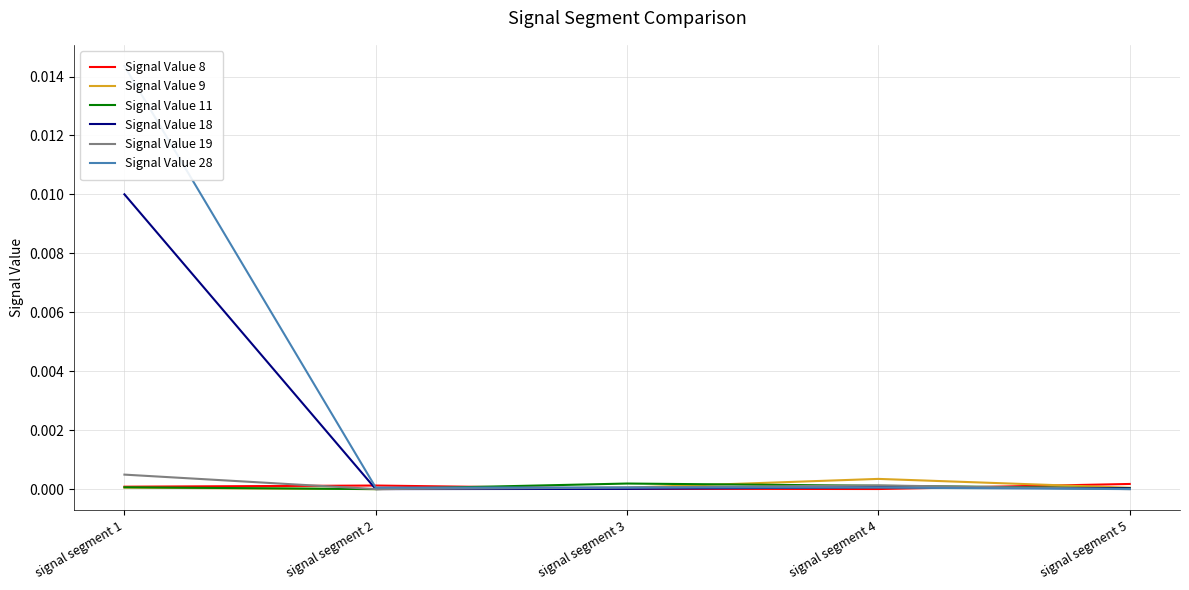

At which label does Signal Value 28 reach its peak?

signal segment 1